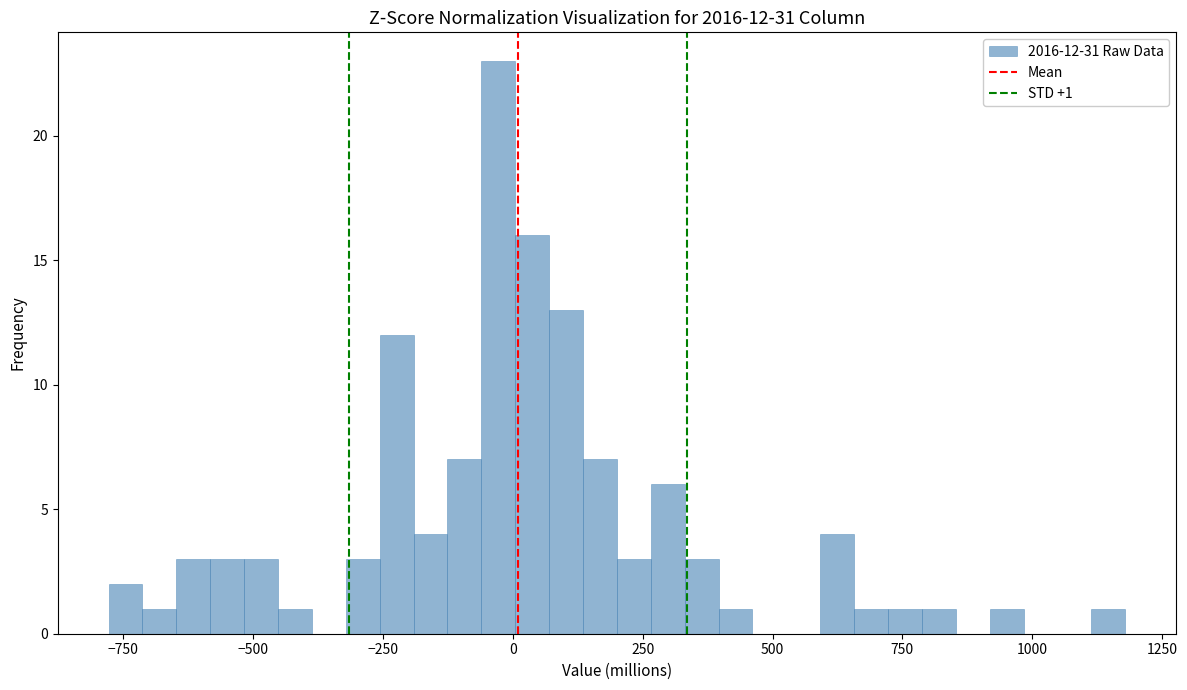

Around what value on the x-axis is the tallest bar? Give the approximate position of its centre, as read against the axis.

-50